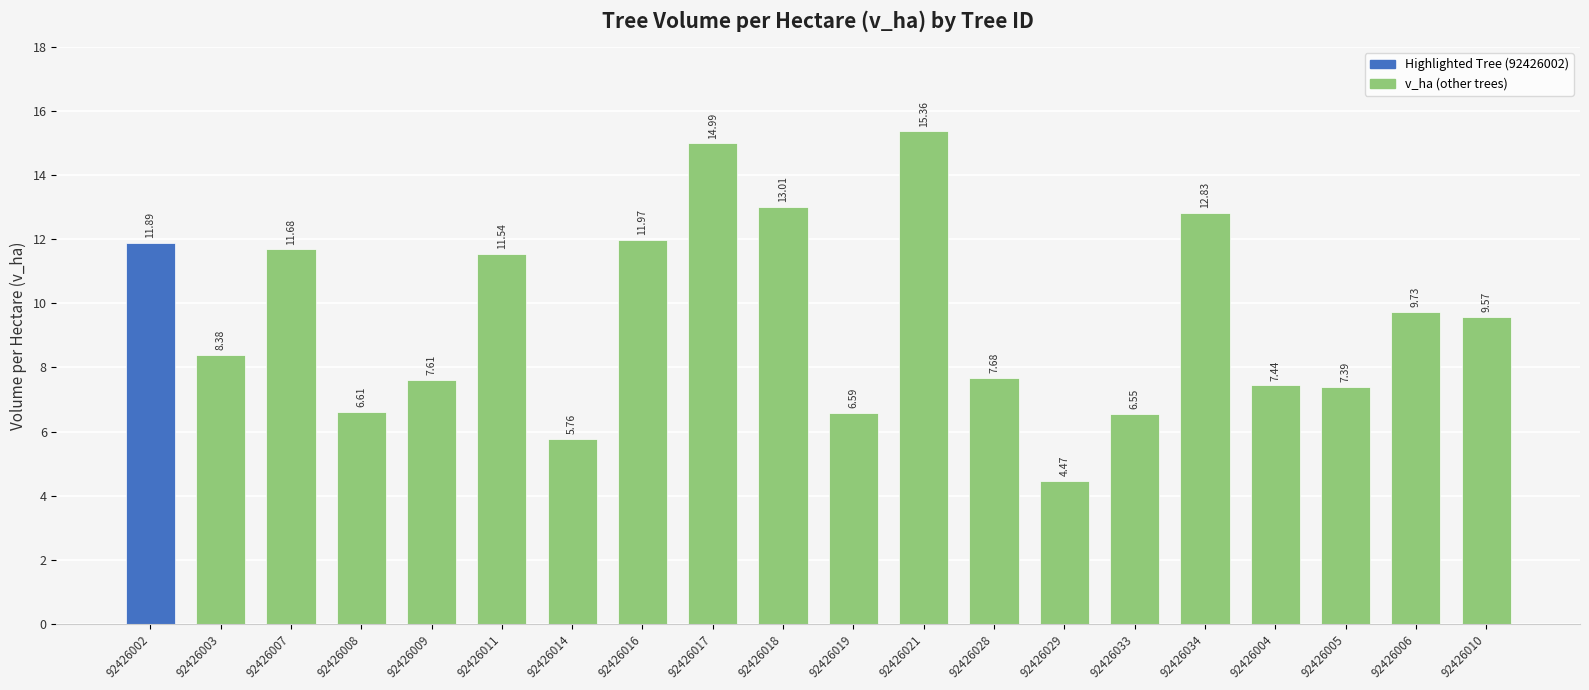

What is the sum of all values?

191.1